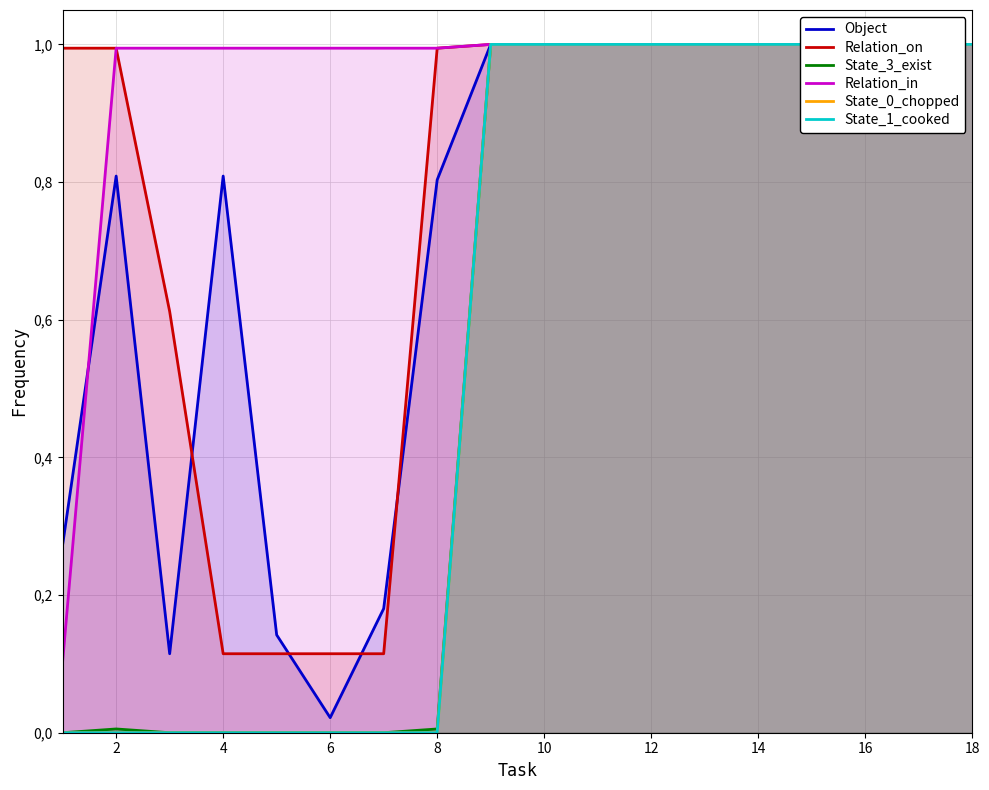

Which series has the largest total across all categories?

Relation_in